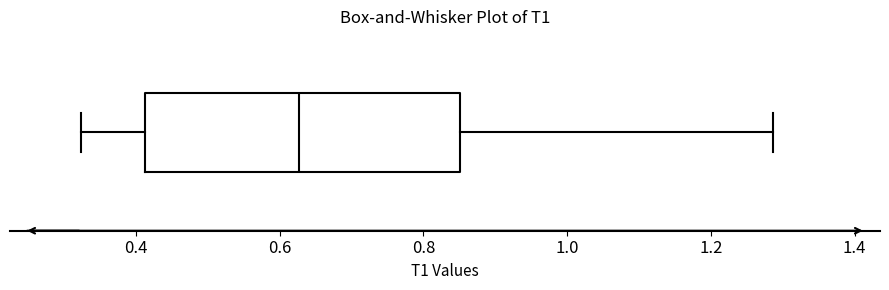

Where is the right edge of the box on the x-axis? The values are not printed on the chart, so give them approximately, as read against the axis.

0.86